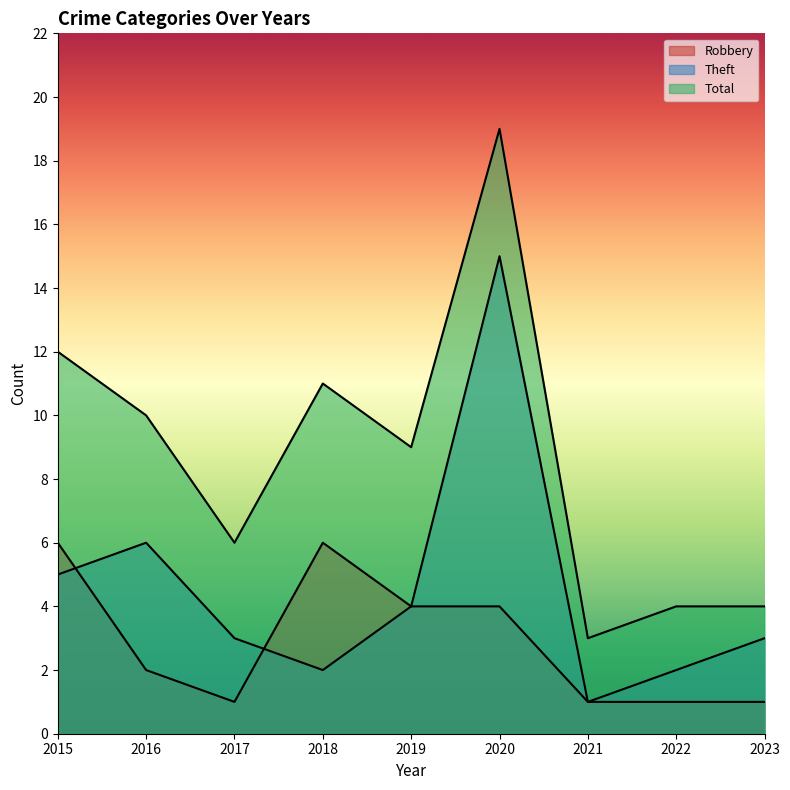

What is the spread (max minus min) of values at 2015?

7